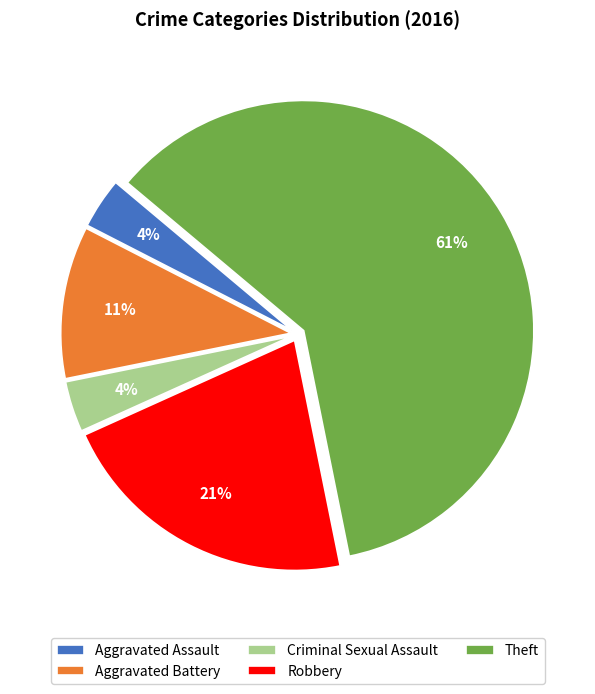

Count the number of slices in the pie.

5